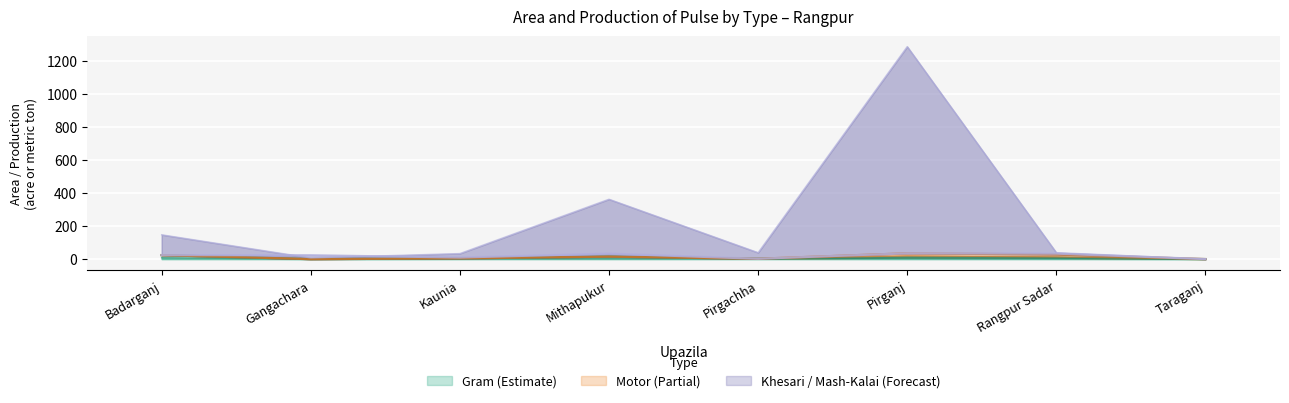

What is the total value across all series at Pirganj?

1299.0